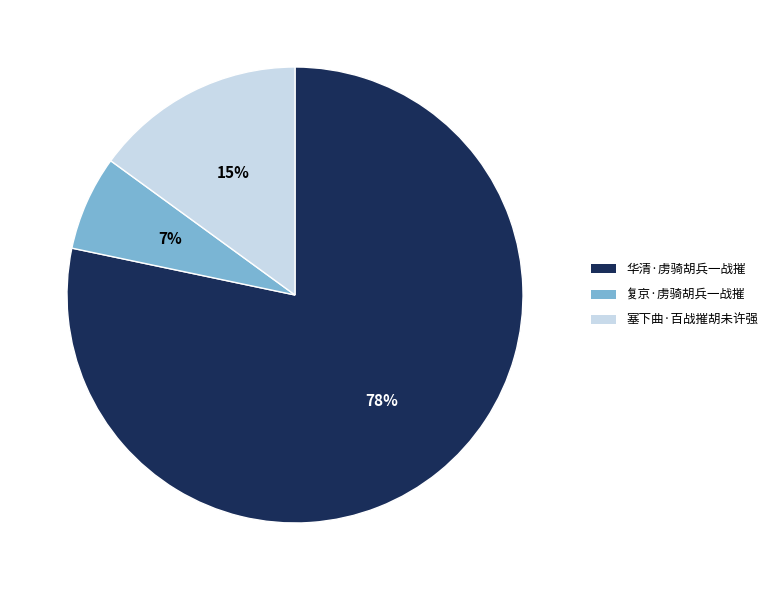

How many segments does this pie chart have?

3